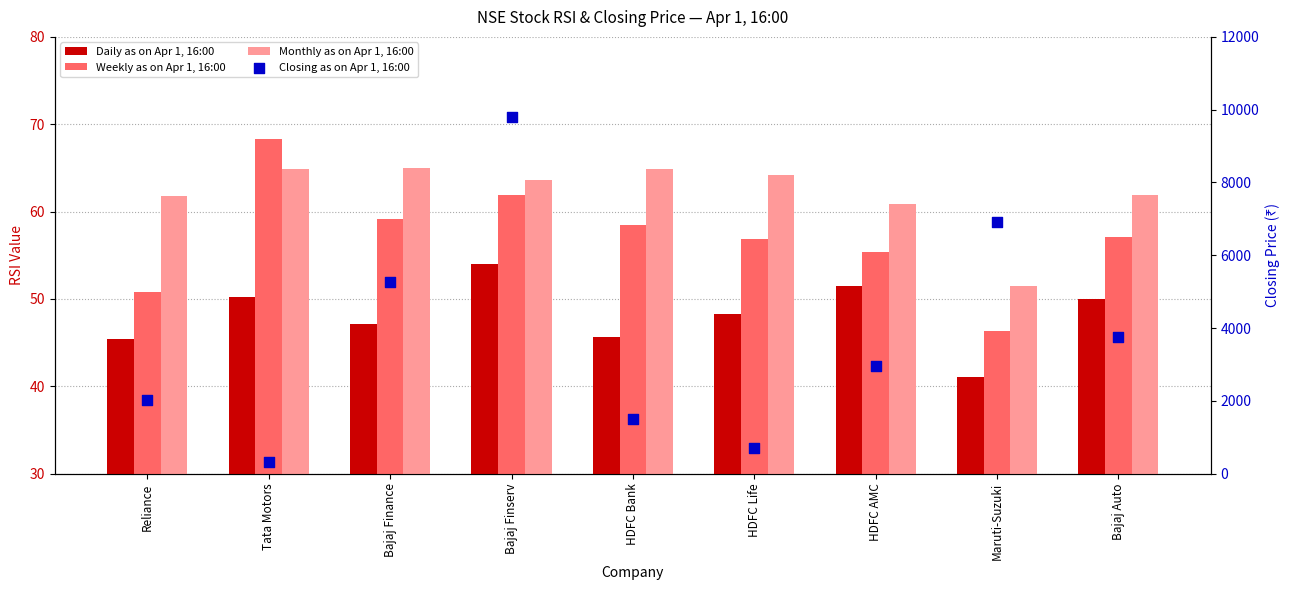

Which series has the largest total across all categories?

Closing as on Apr 1, 16:00